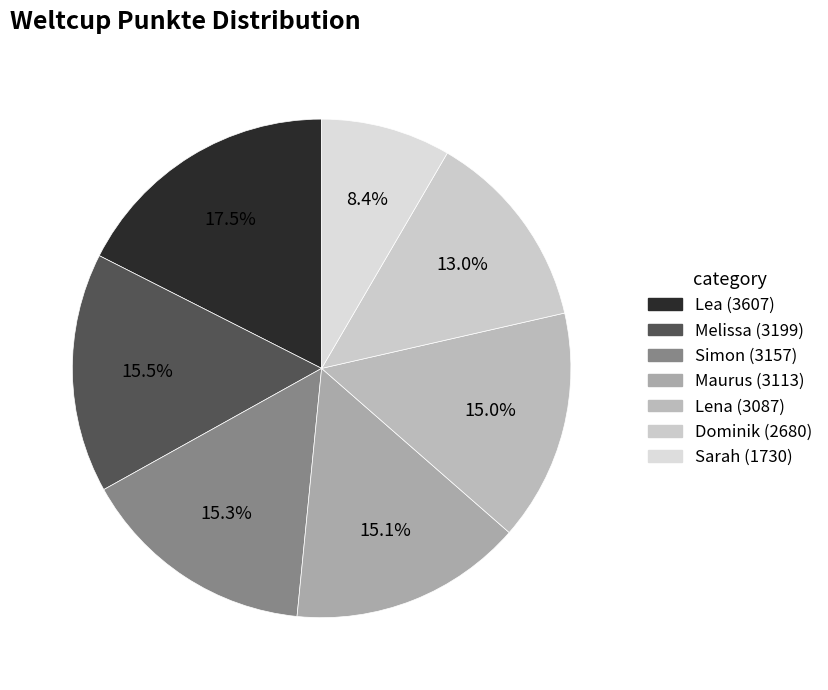

What percentage is the Simon slice, to the nearest percent?

15%